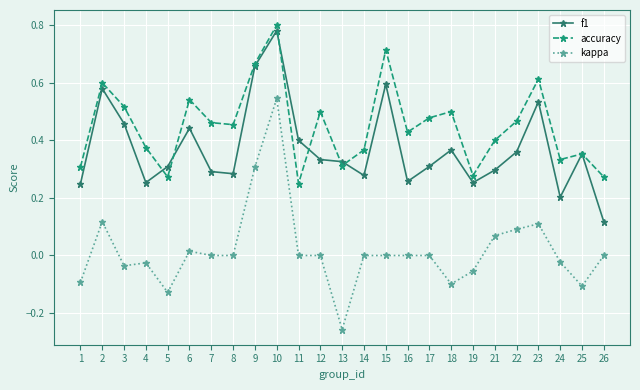

Which series has the widest spread of values?

kappa